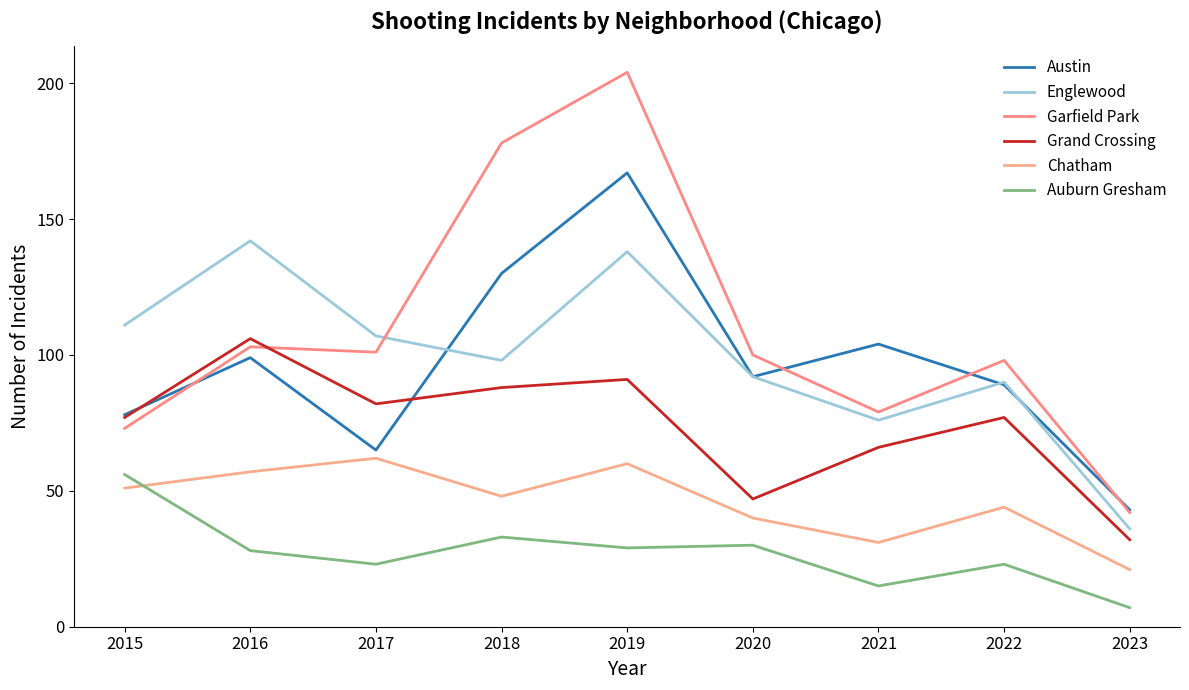

Rank the series by their maximum value, from lowest to highest.

Auburn Gresham, Chatham, Grand Crossing, Englewood, Austin, Garfield Park